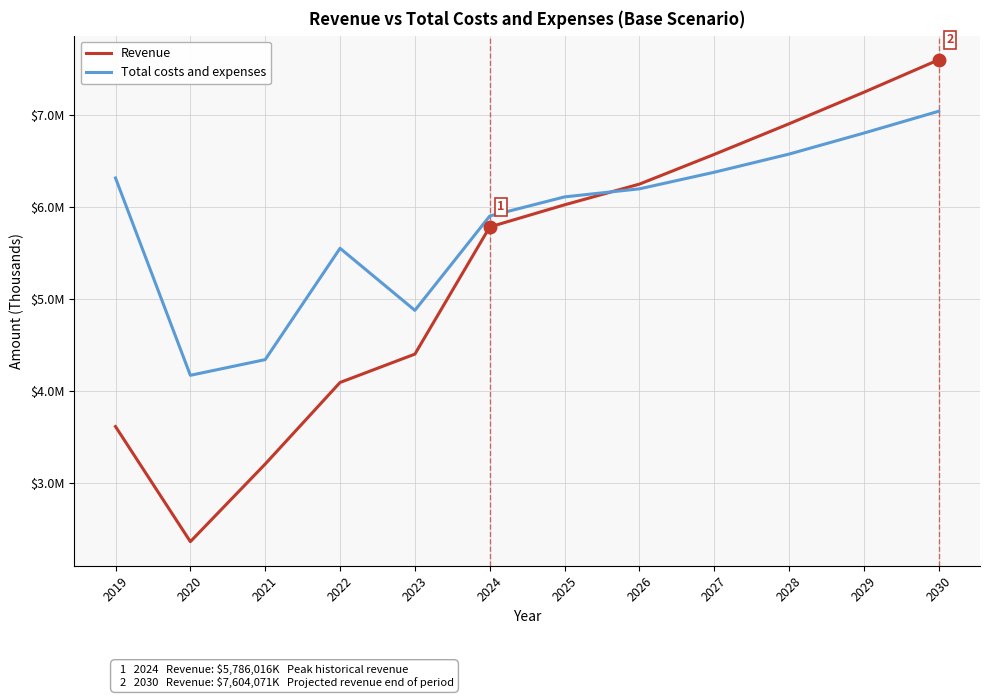

What are all the series names shown in the legend?

Revenue, Total costs and expenses